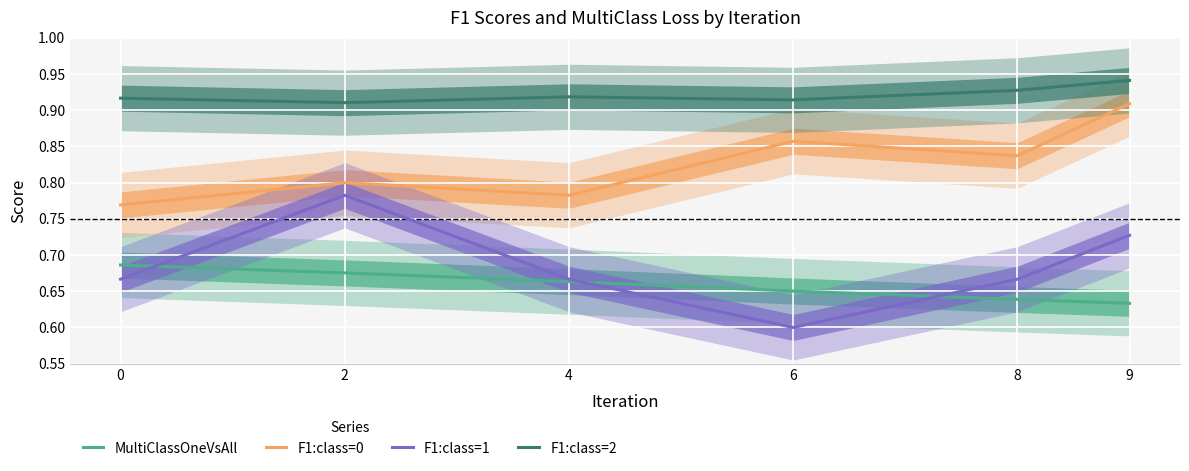

Which category has the highest value in the F1:class=1 series?

2